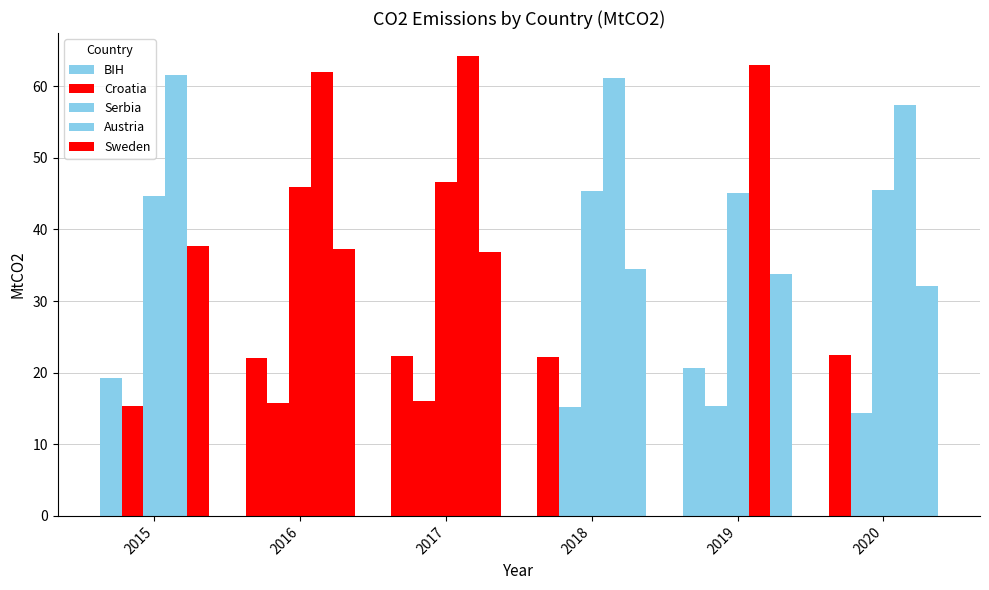

Rank the series by their maximum value, from highest to lowest.

Austria, Serbia, Sweden, BIH, Croatia